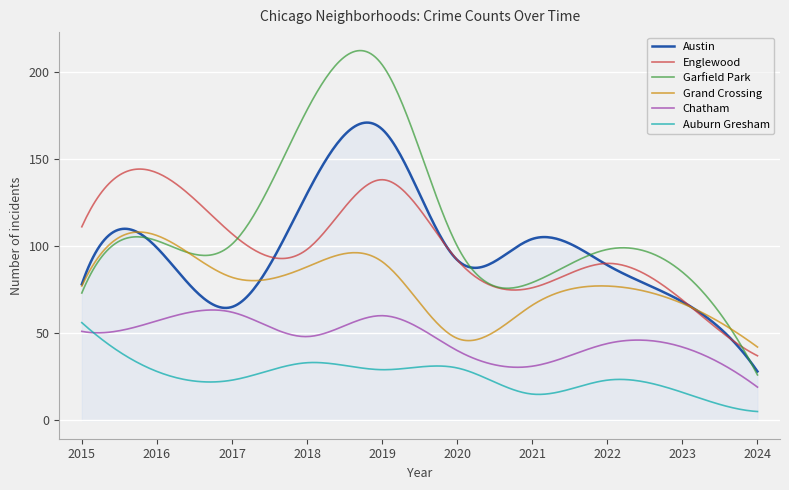

What is the greatest value displayed?

212.1